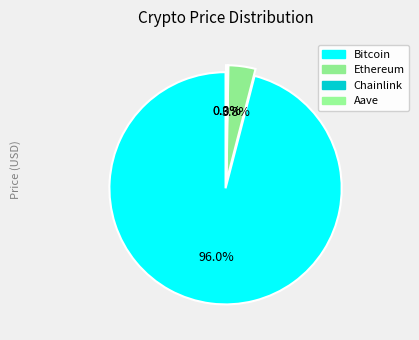

Count the number of slices in the pie.

4